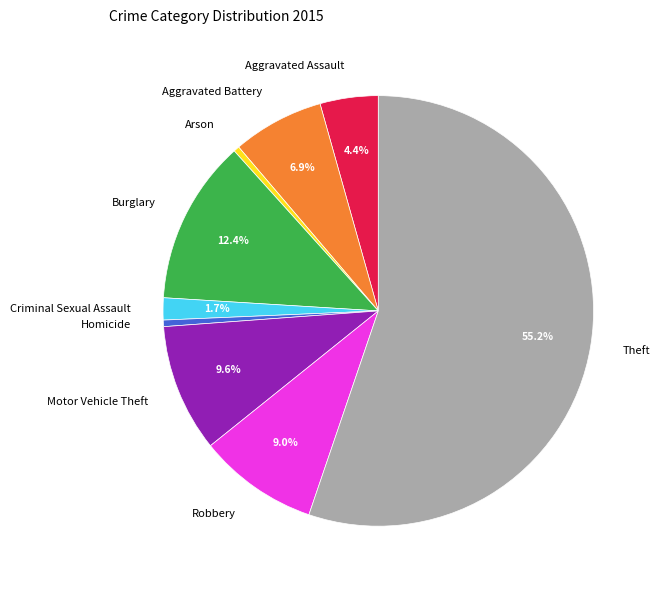

Approximately how many times larger is the value at Theft compared to Arson?

125.9